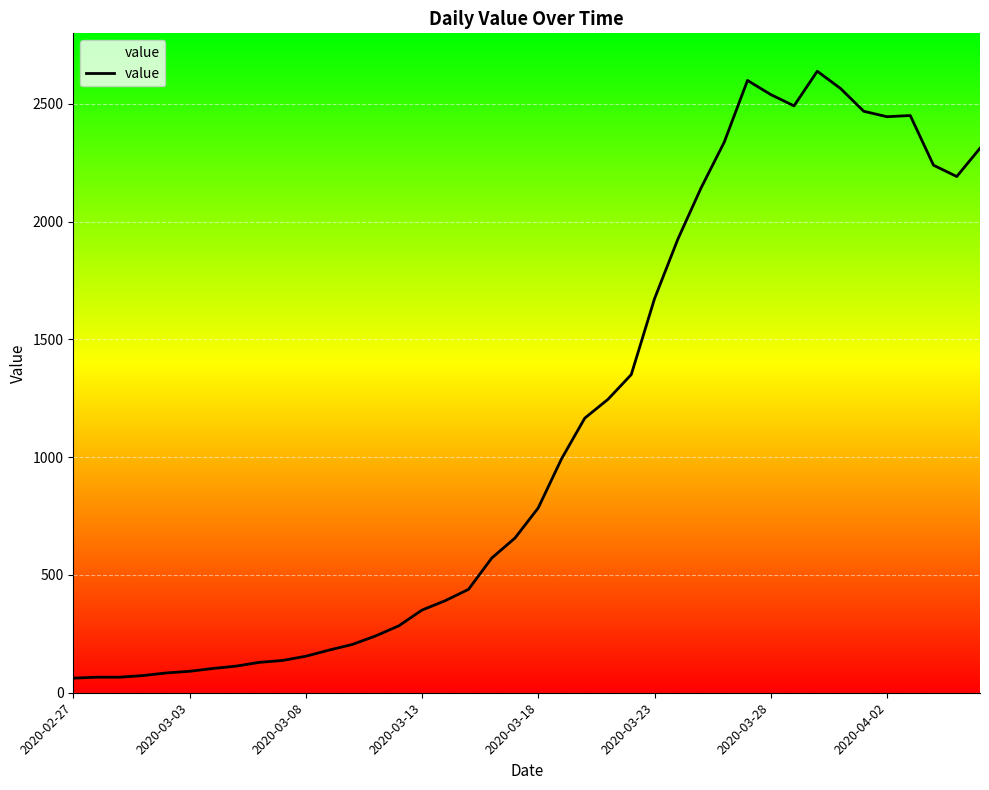

True or false: the data shows 105 at 2020-03-08.

False